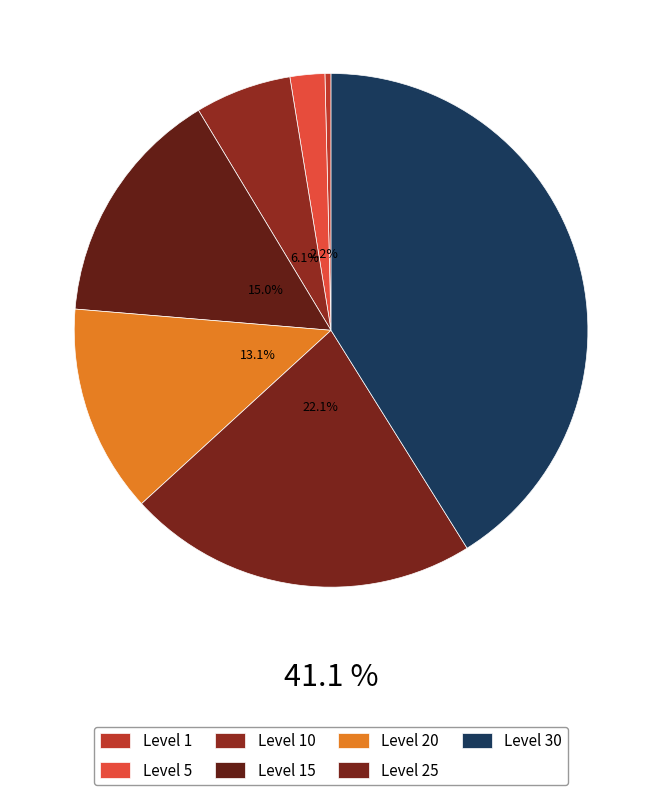

Rank the categories by value from lowest to highest.

Level 1, Level 5, Level 10, Level 20, Level 15, Level 25, Level 30